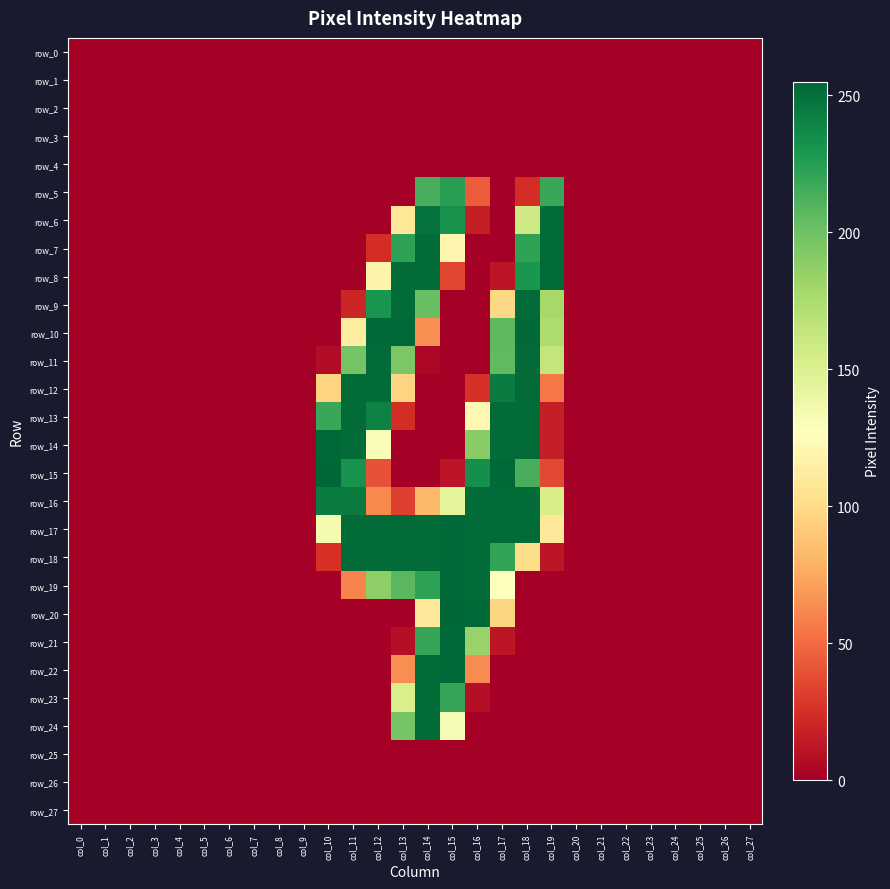

How many data points does each series have?

28